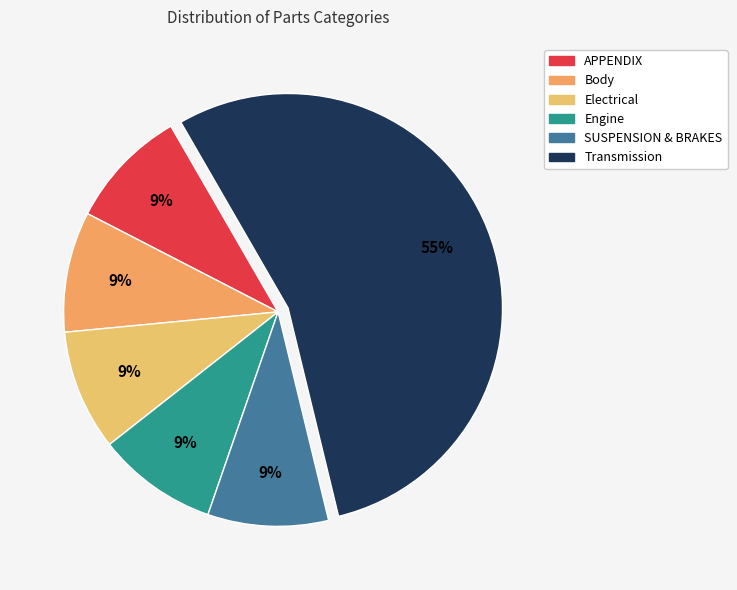

To the nearest percent, what portion does SUSPENSION & BRAKES represent?

9%